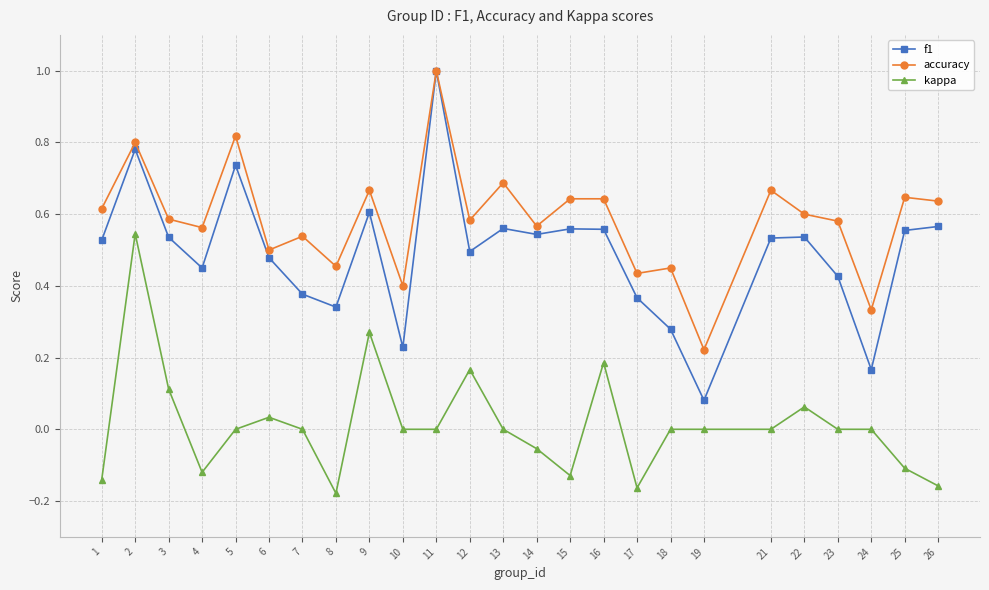

Where is the first local maximum for accuracy?

2